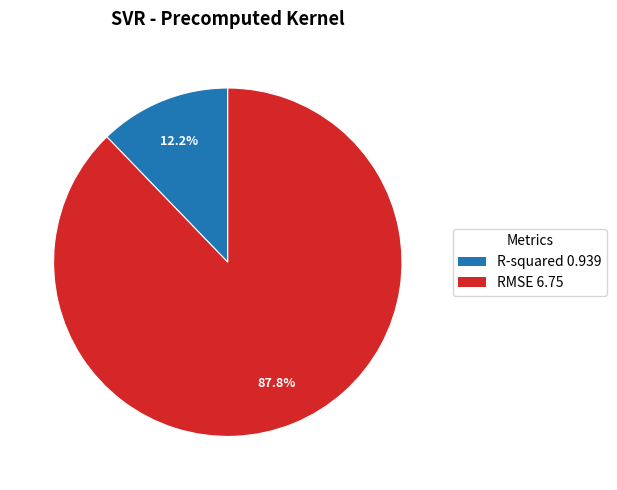

Rank the categories by value from lowest to highest.

R-squared, RMSE